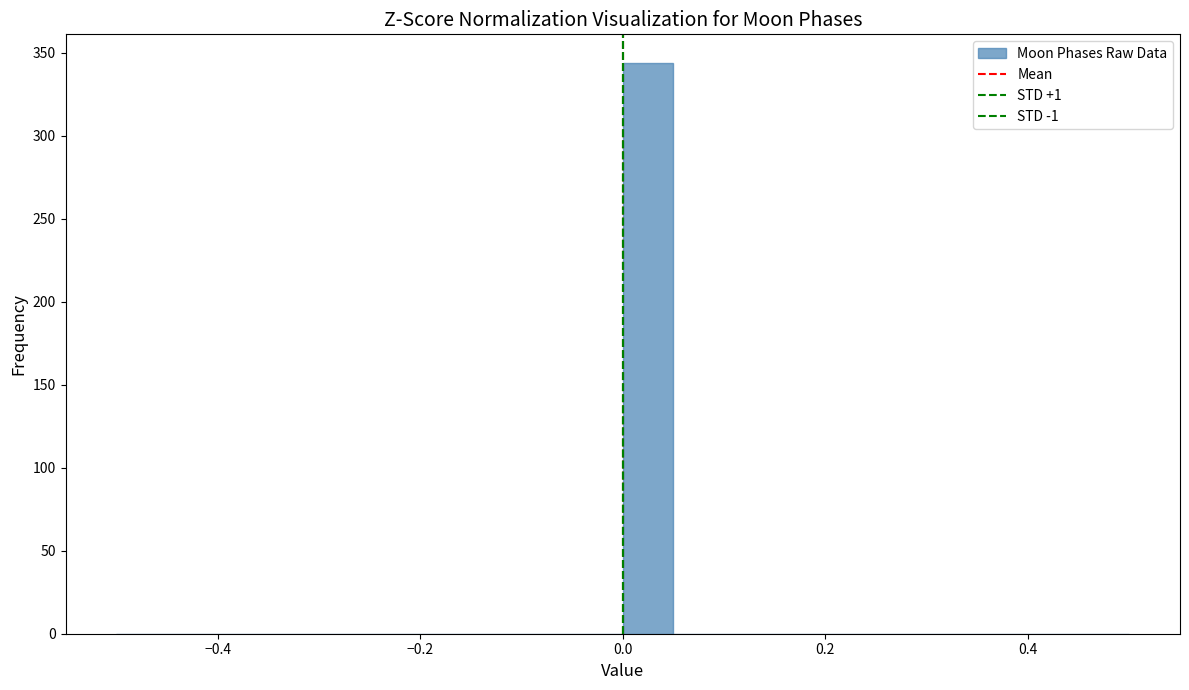

Around what value on the x-axis is the tallest bar? Give the approximate position of its centre, as read against the axis.

0.02